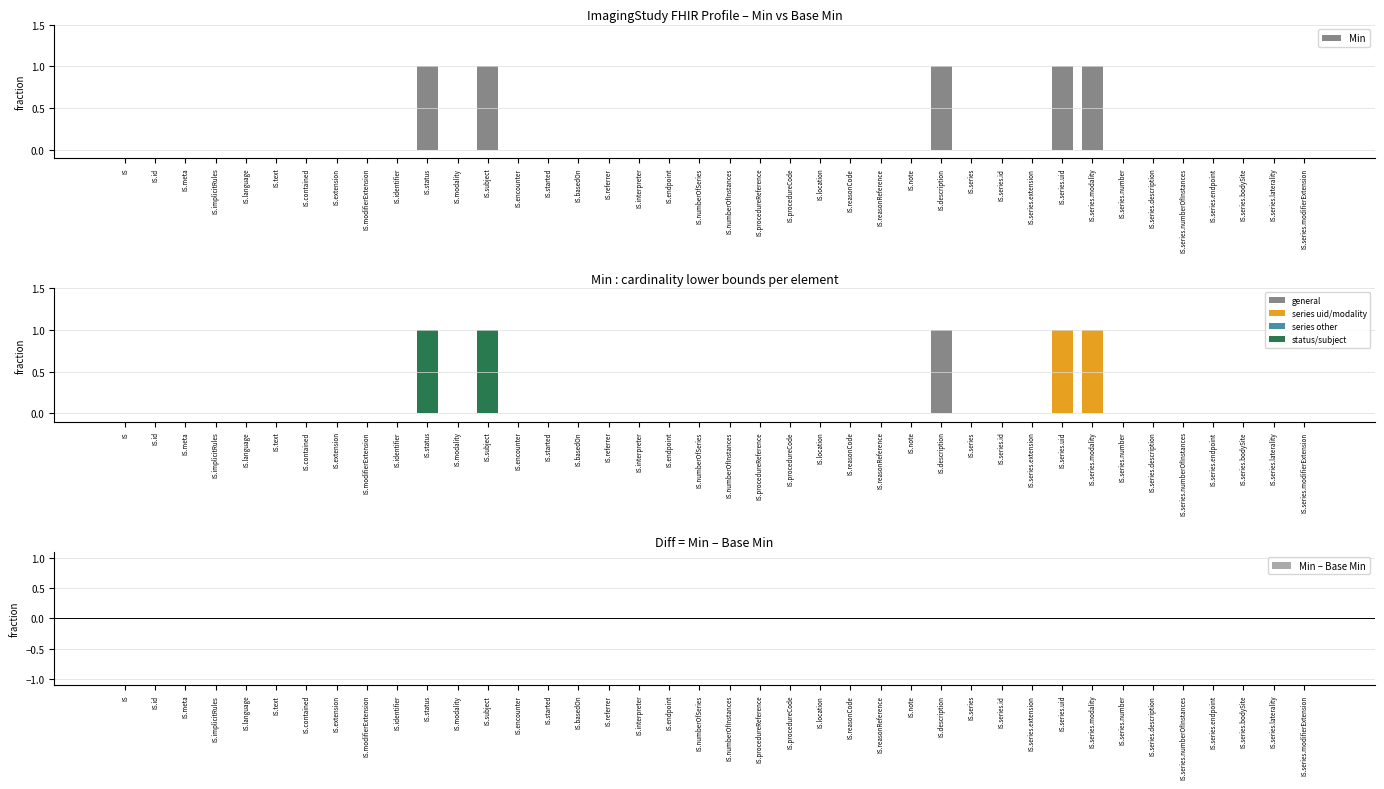

How many data points in Base Min are above 0?

5